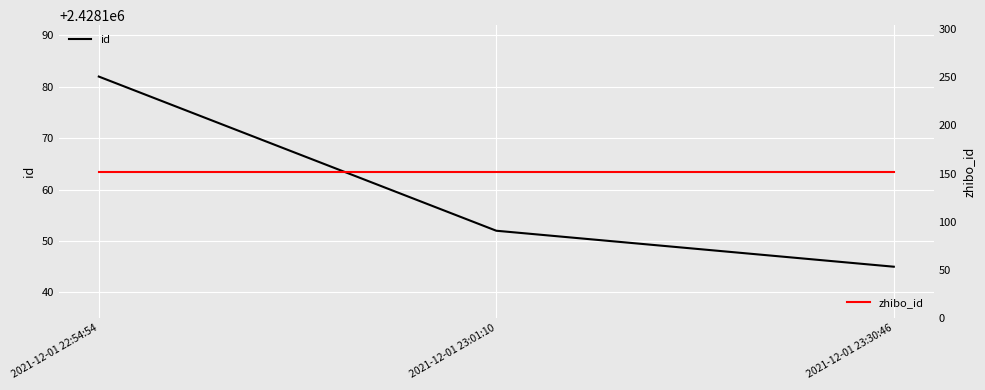

The value of zhibo_id at 2021-12-01 22:54:54 is 152. True or false?

True